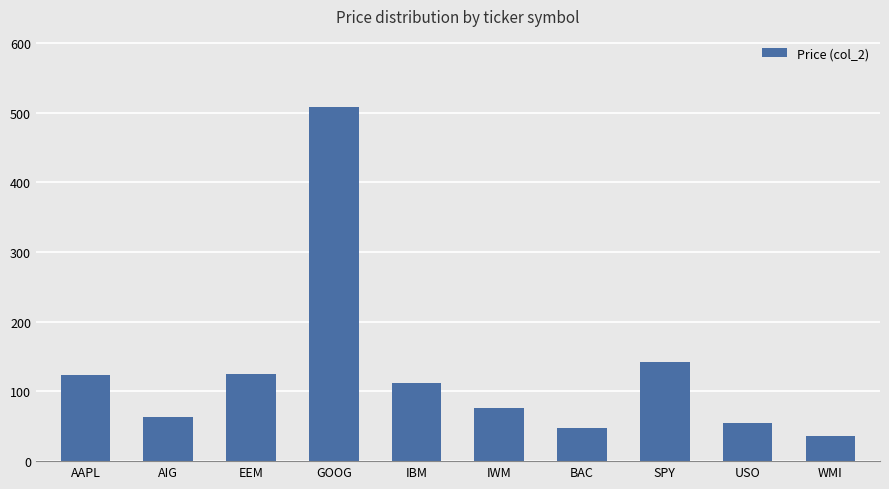

What is the change in value from AAPL to EEM?

+1.3